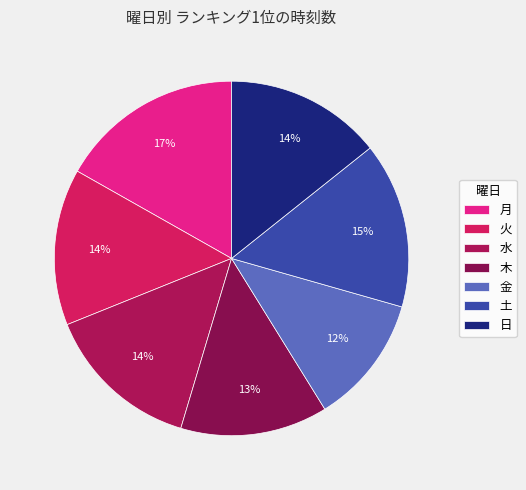

To the nearest percent, what portion does 日 represent?

14%